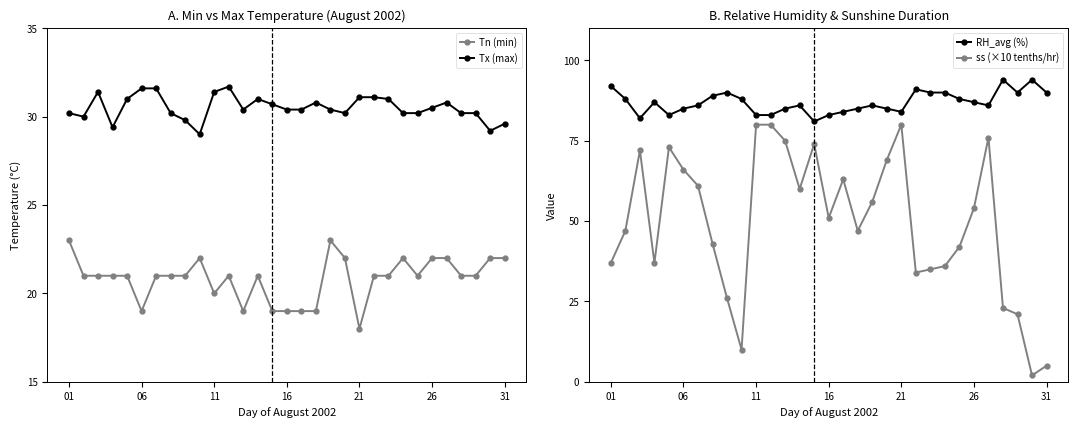

What is the value of the ss (×10 tenths/hr) point at the 26th from the left?

54.0